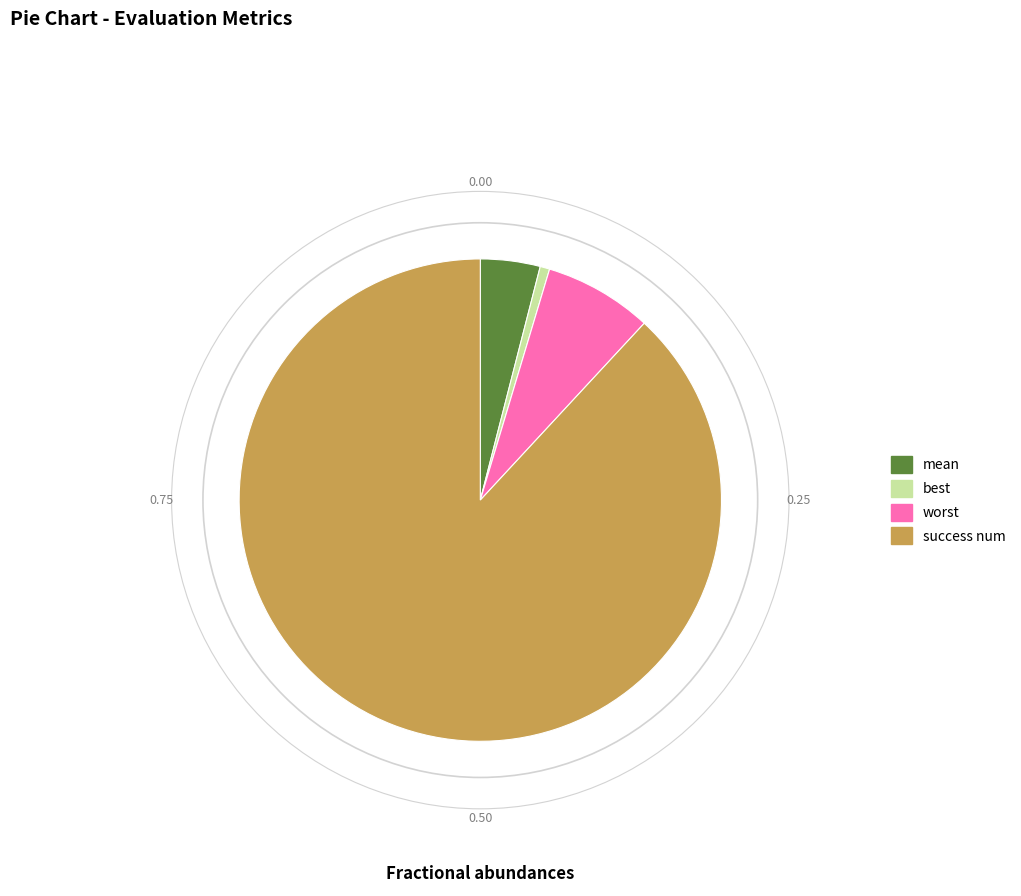

How many segments does this pie chart have?

4